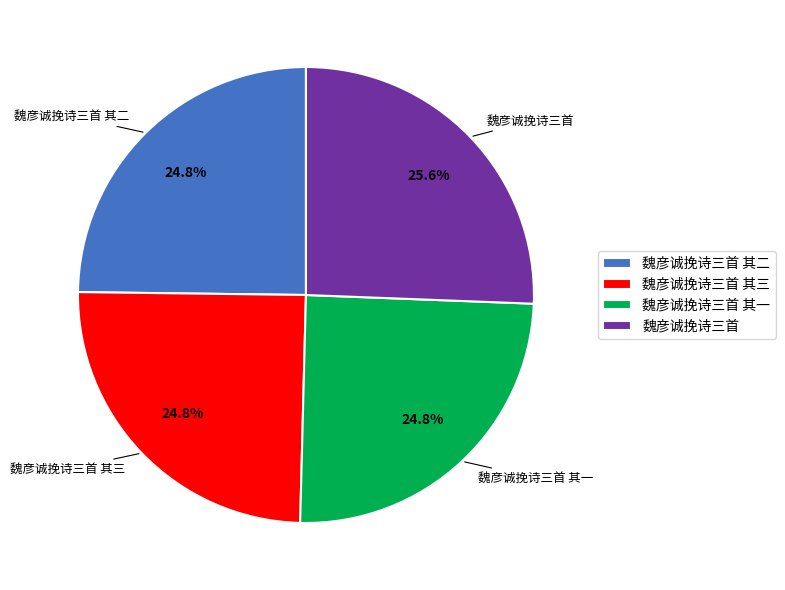

What percentage is the 魏彦诚挽诗三首 其三 slice, to the nearest percent?

25%